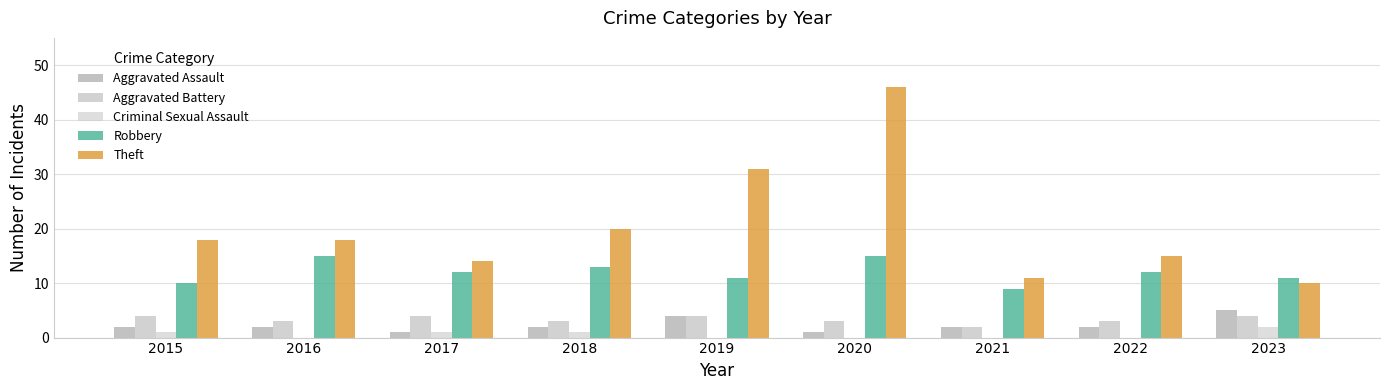

True or false: Robbery has a value of 17 at 2022.

False